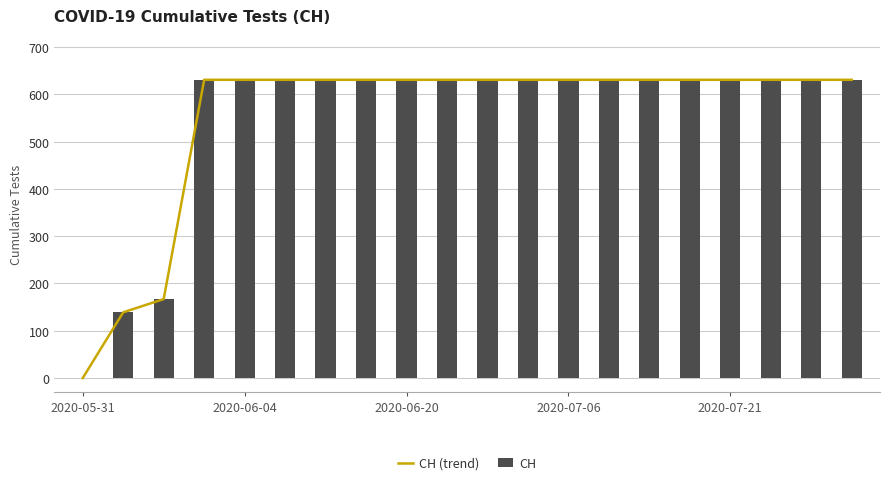

What position from the left is 9?

10